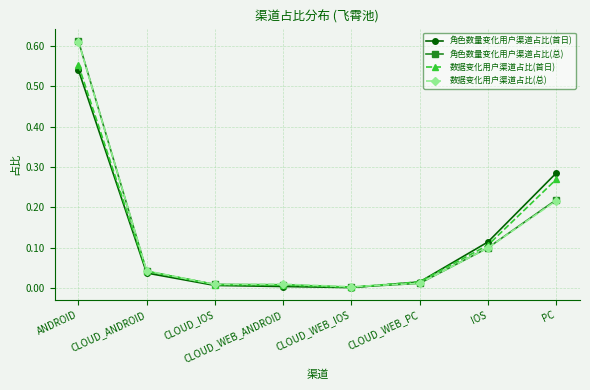

Between CLOUD_WEB_ANDROID and IOS, which series saw the biggest shift?

角色数量变化用户渠道占比(首日)